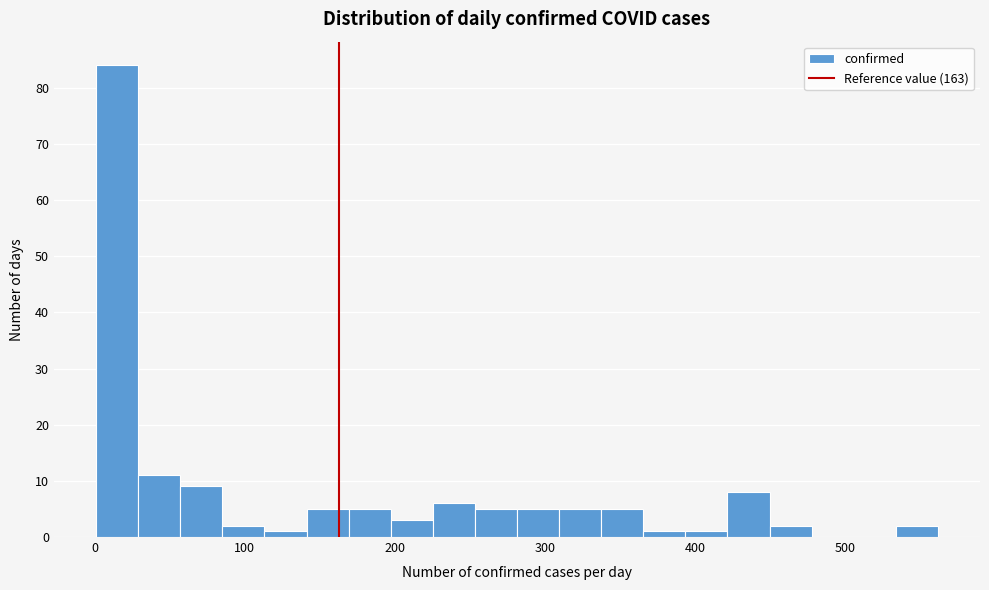

Around what value on the x-axis is the tallest bar? Give the approximate position of its centre, as read against the axis.

20